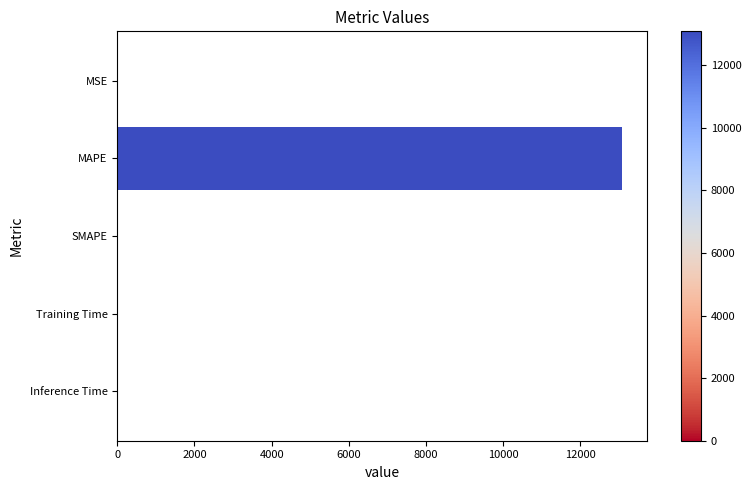

What is the average value?

2616.9